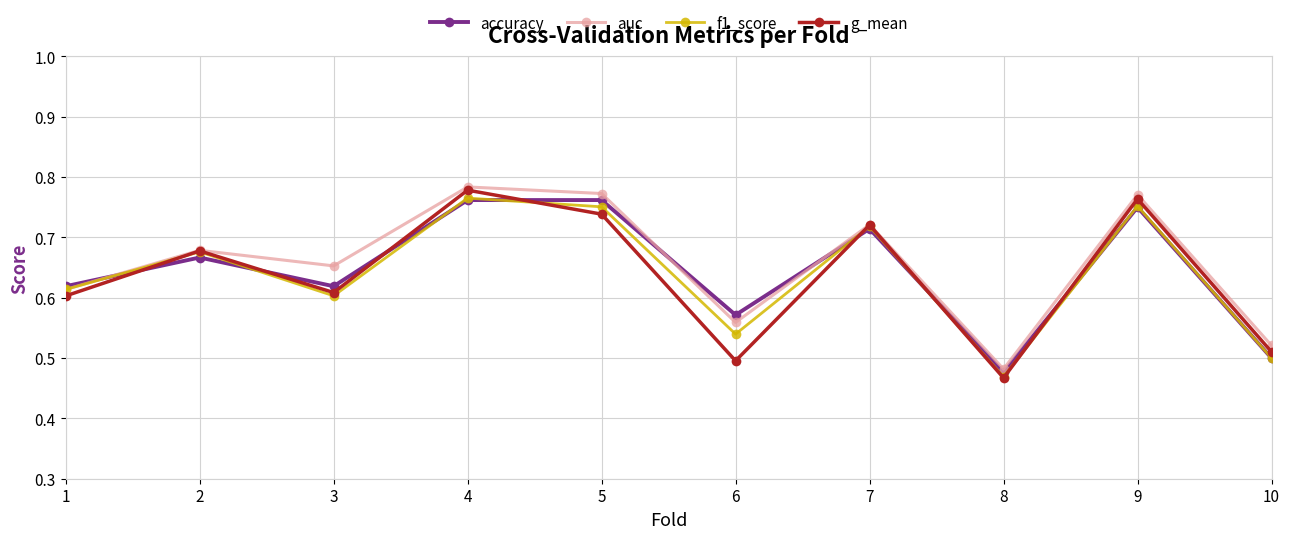

How many interior local valleys does the g_mean series have?

3